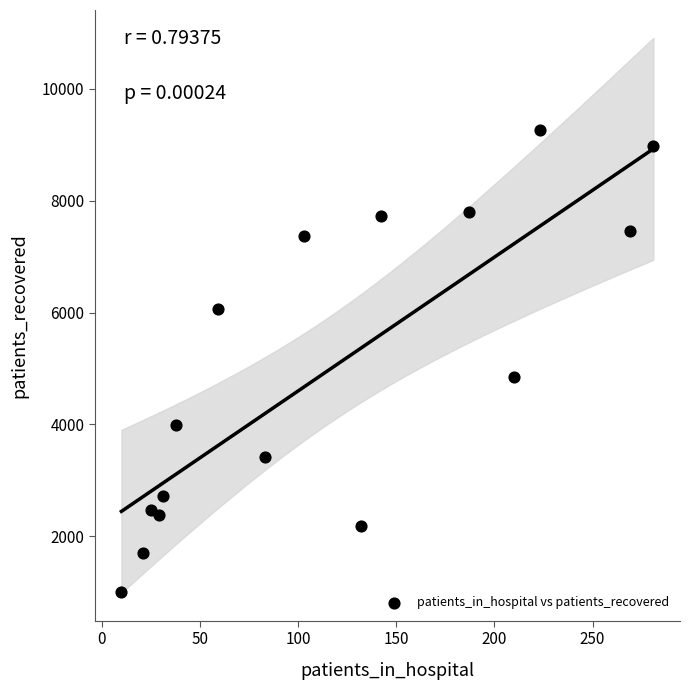

What Y value in the scatter plot is closest to 5138?

4851